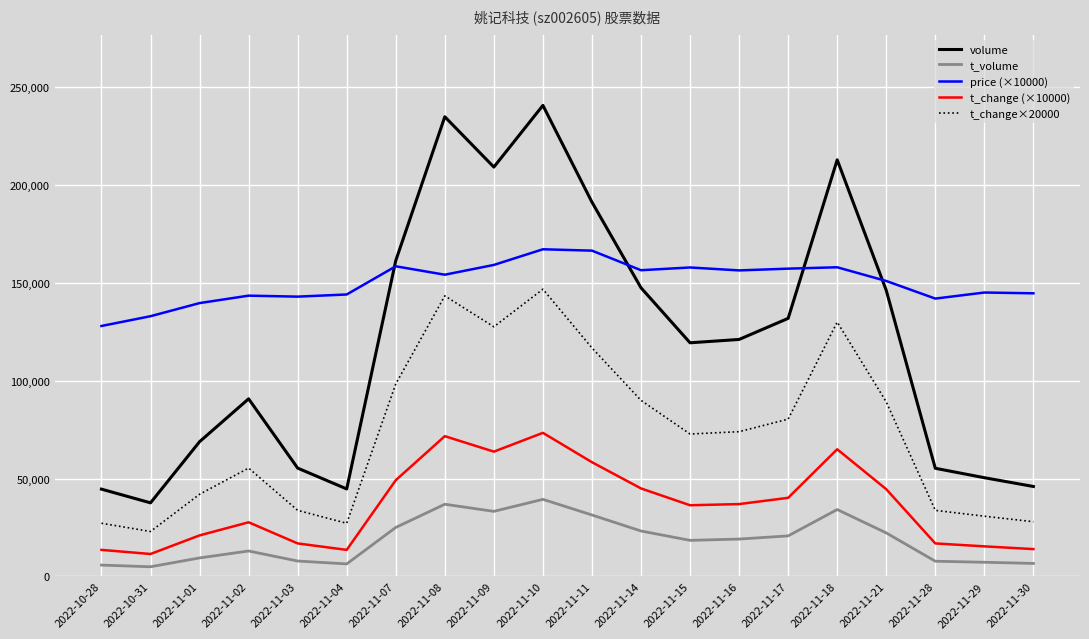

What is the spread (max minus min) of values at 2022-11-08?

197989.0